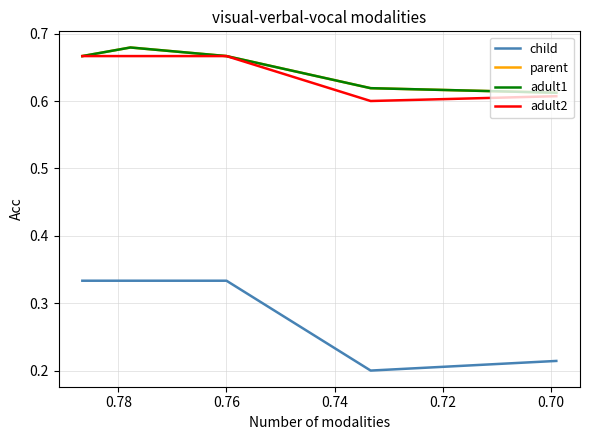

True or false: adult1 and parent intersect in this chart.

False